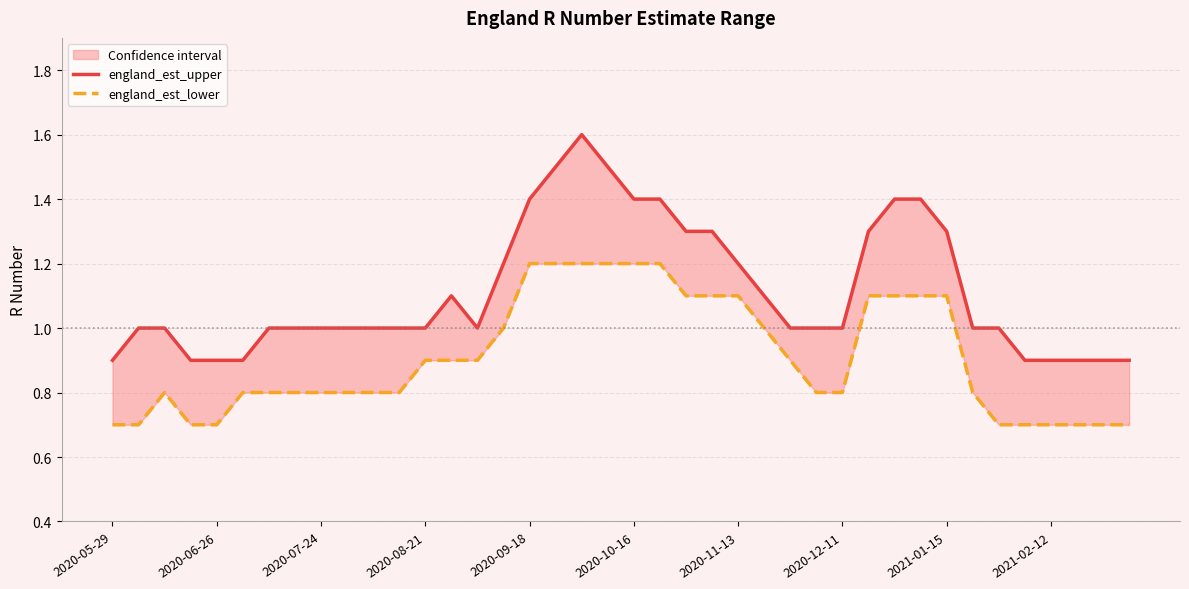

Reading right to left, extract all data points from this chart.

england_est_upper: 0.9	0.9	0.9	0.9	0.9	1.0	1.0	1.3	1.4	1.4	1.3	1.0	1.0	1.0	1.1	1.2	1.3	1.3	1.4	1.4	1.5	1.6	1.5	1.4	1.2	1.0	1.1	1.0	1.0	1.0	1.0	1.0	1.0	1.0	0.9	0.9	0.9	1.0	1.0	0.9
england_est_lower: 0.7	0.7	0.7	0.7	0.7	0.7	0.8	1.1	1.1	1.1	1.1	0.8	0.8	0.9	1.0	1.1	1.1	1.1	1.2	1.2	1.2	1.2	1.2	1.2	1.0	0.9	0.9	0.9	0.8	0.8	0.8	0.8	0.8	0.8	0.8	0.7	0.7	0.8	0.7	0.7